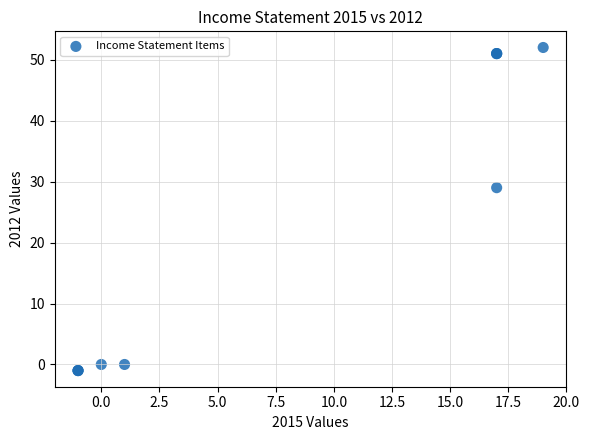

What Y value in the scatter plot is closest to 25?

29